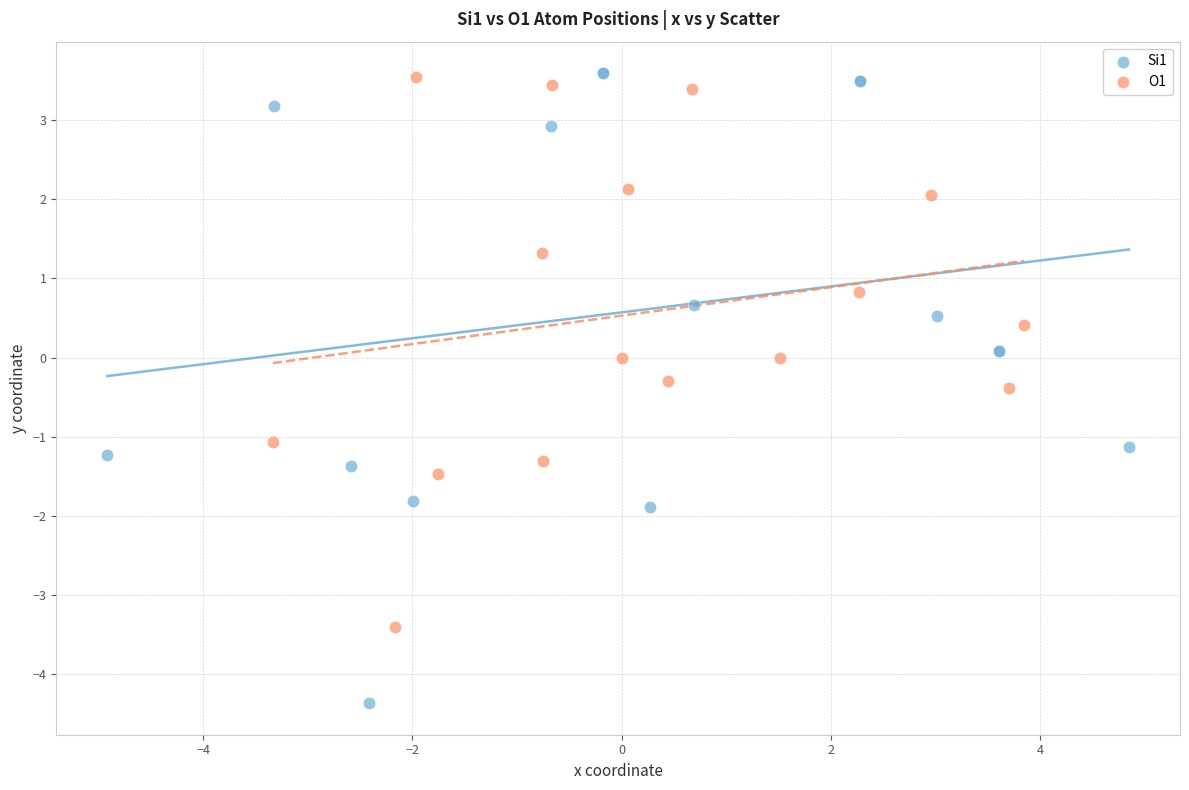

What are all the series names shown in the legend?

Si1, O1